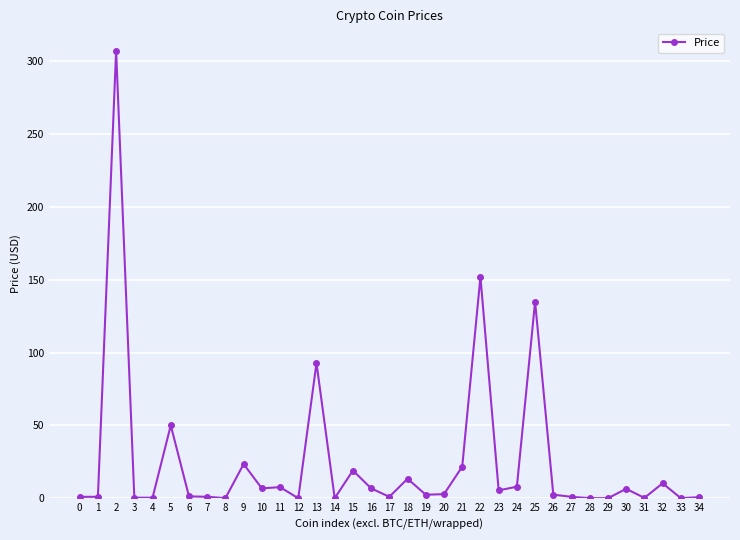

True or false: there are more than 2 points higher than both neighbors.

True